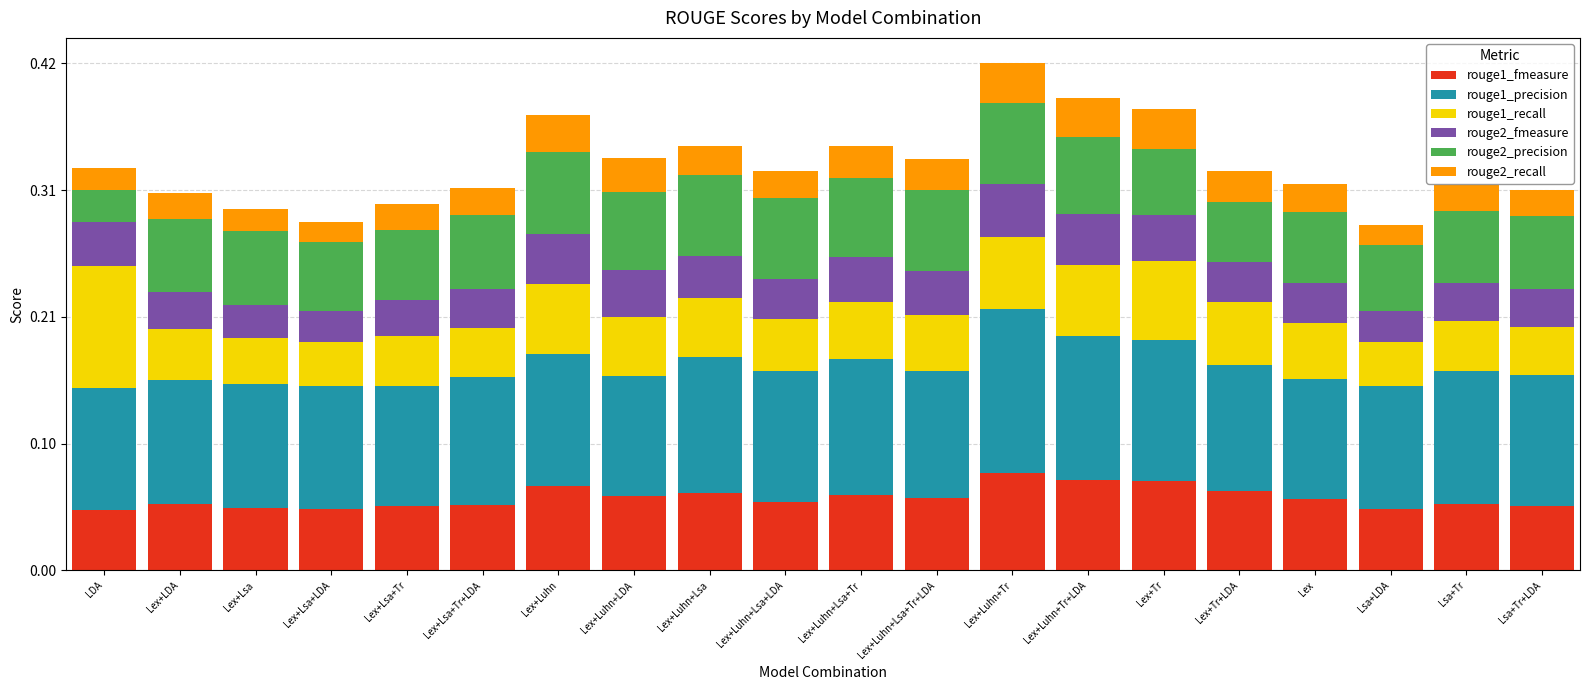

Between Lex+Luhn+Lsa+Tr+LDA and Lex+Luhn+Tr, which is larger?

Lex+Luhn+Tr